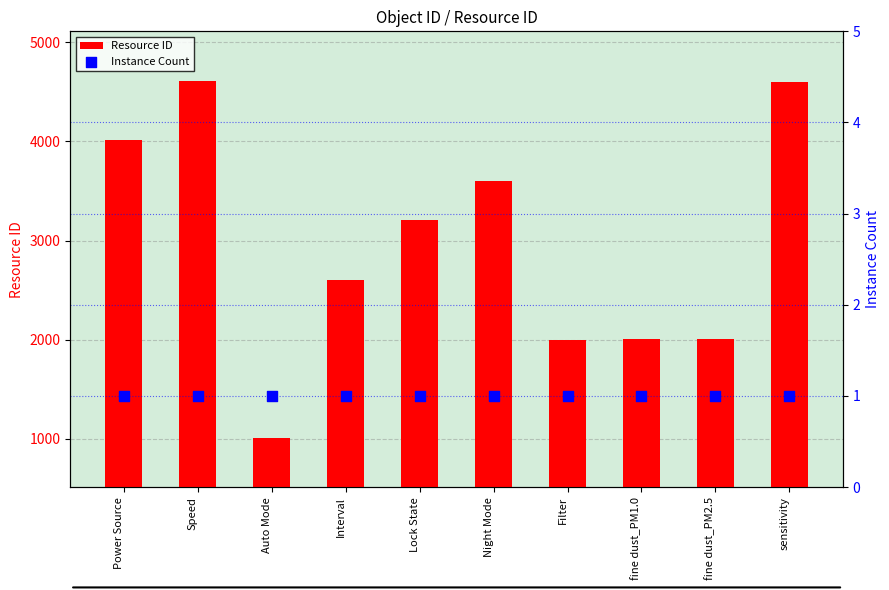

At how many categories does at least one series exceed 2194?

6